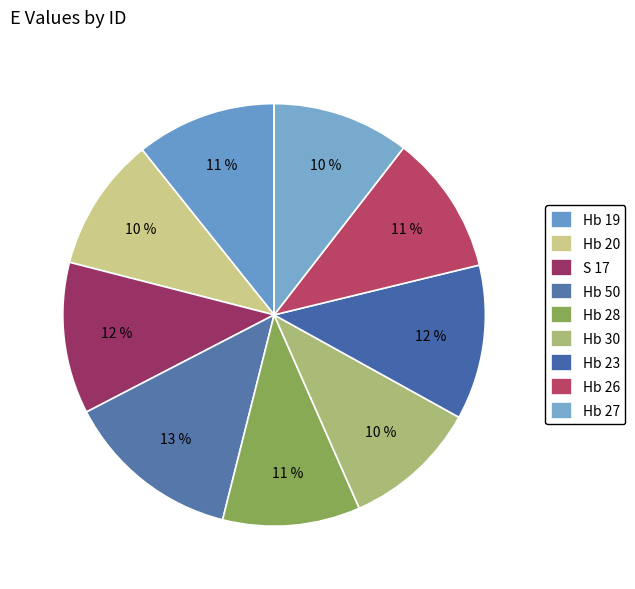

What is the change in value from Hb 23 to Hb 26?

-1.6